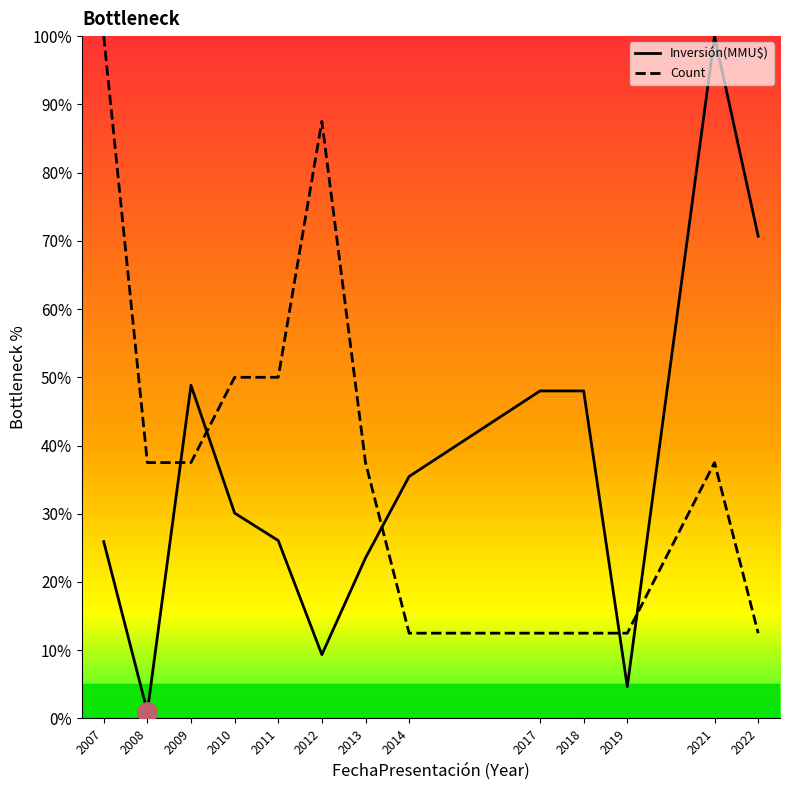

What are all the series names shown in the legend?

Inversión(MMU$), Count